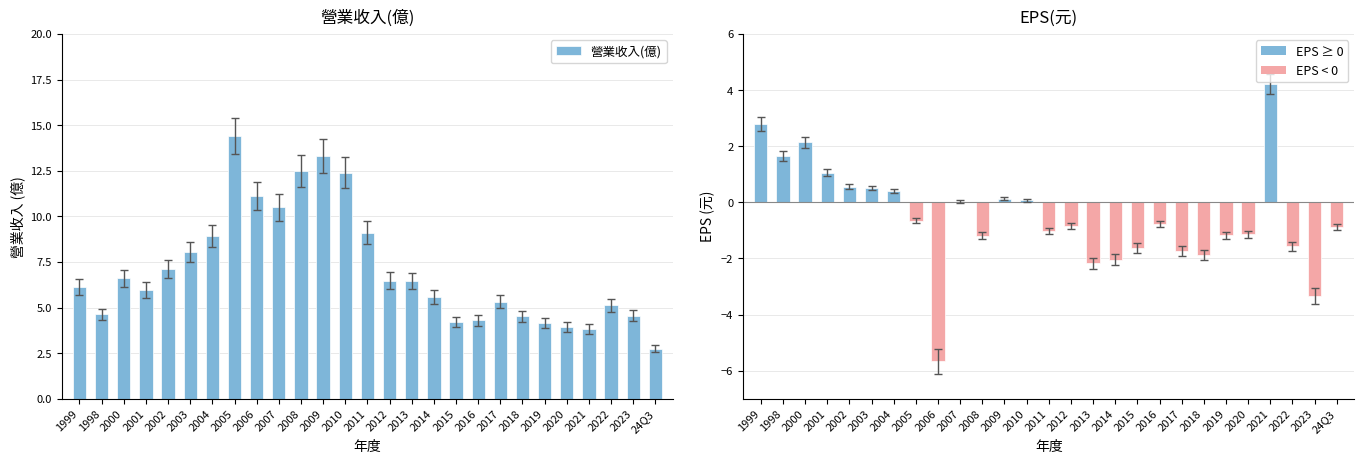

How many data points in EPS(元) are above 0?

11